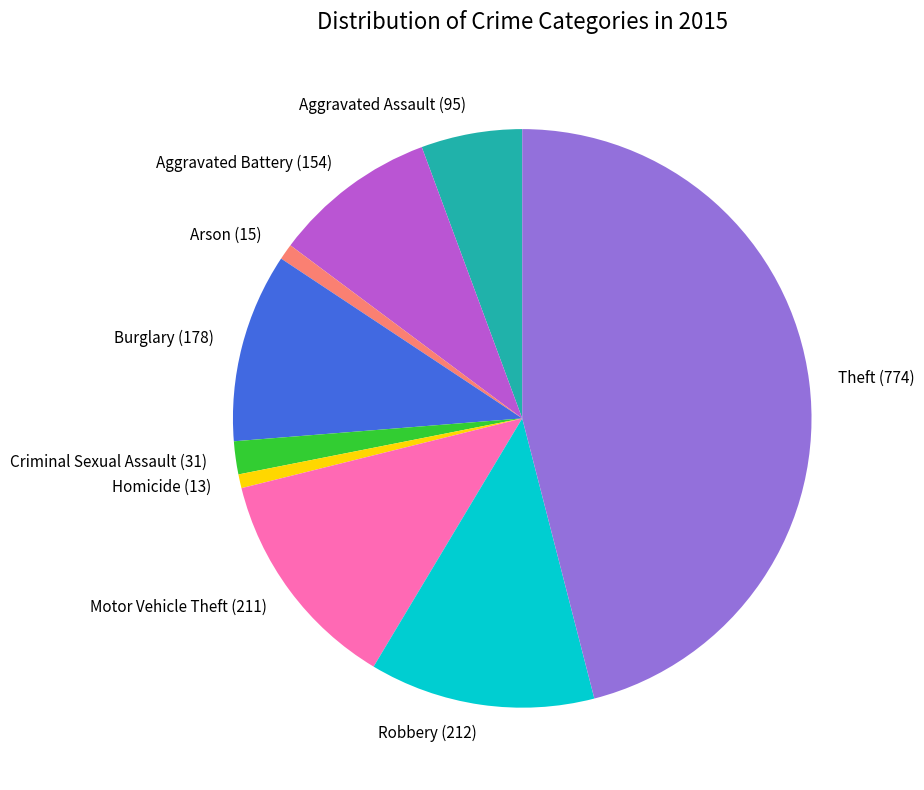

Count the number of slices in the pie.

9